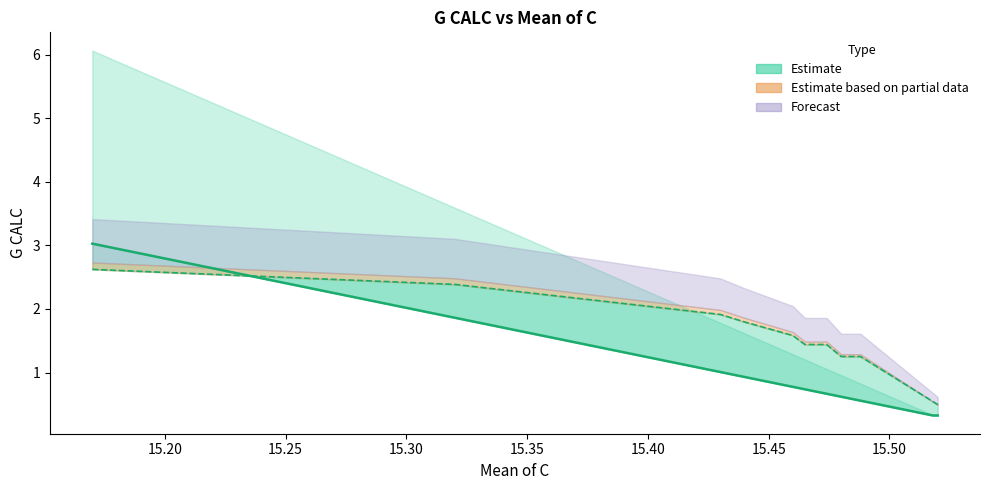

What is the difference between the G CALC (set3) values at 15.32 and 15.504?

1.5